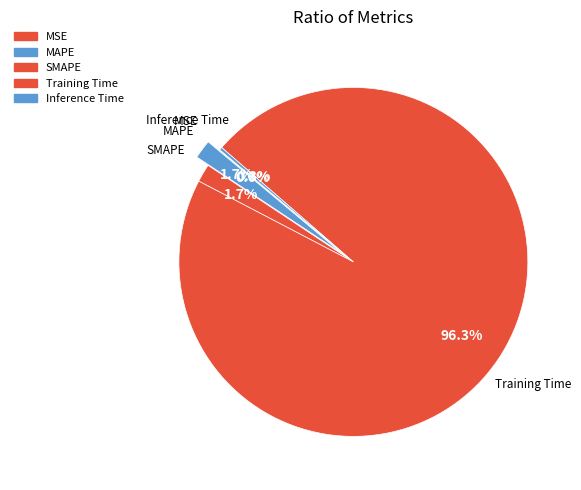

Rank the categories by value from highest to lowest.

Training Time, MAPE, SMAPE, Inference Time, MSE